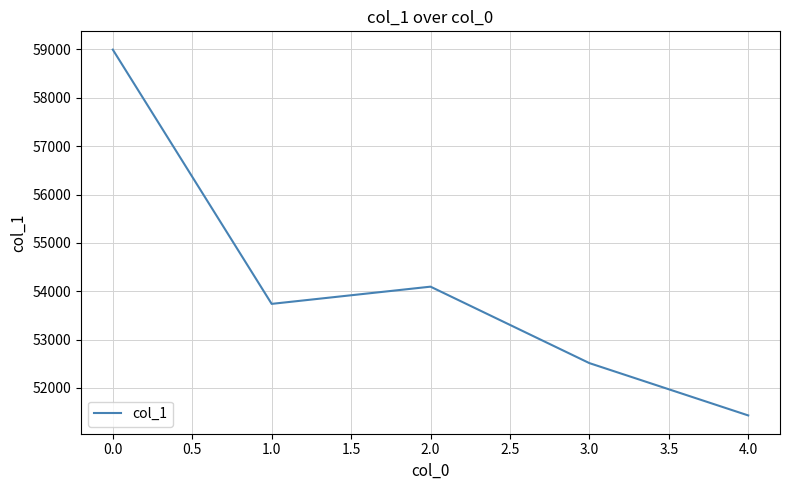

What is the change in value from 1.0 to 2.0?

+356